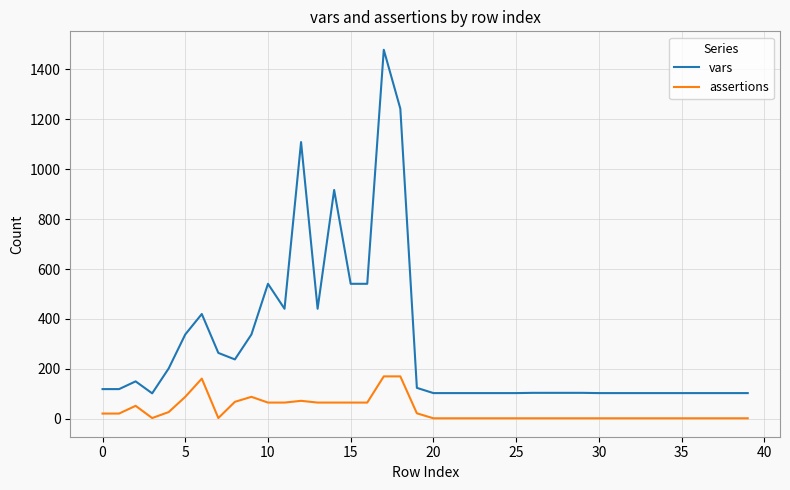

List the series in order of their peak value, highest first.

vars, assertions